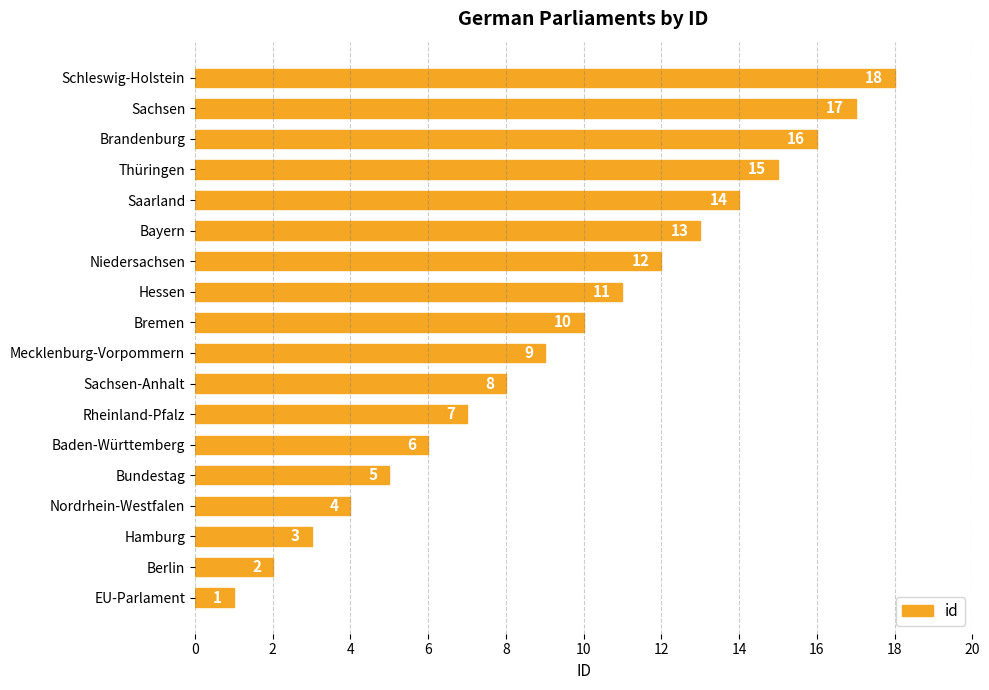

At which label is the value closest to 9?

Mecklenburg-Vorpommern